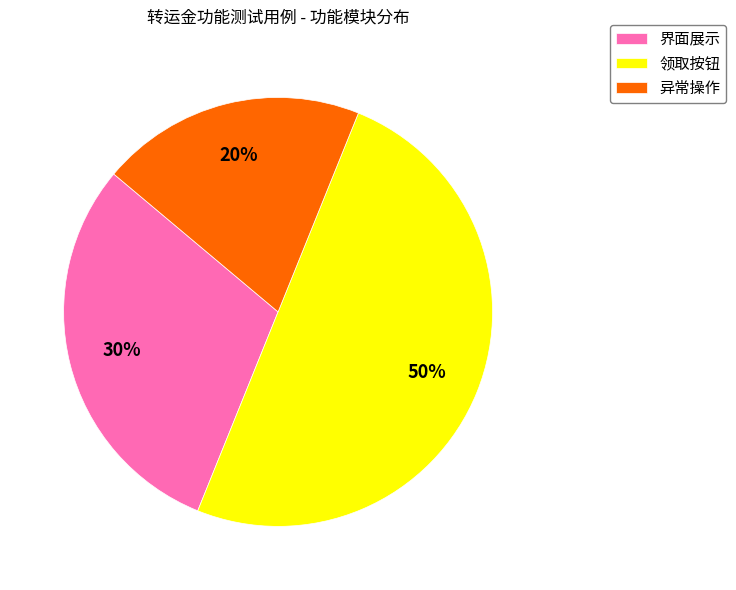

To the nearest percent, what is the difference between the largest and smallest slice percentages?

30%